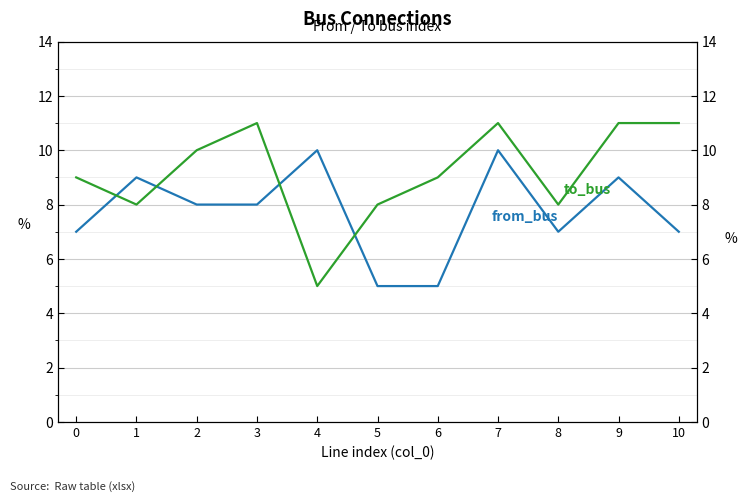

List the series in order of their overall mean, lowest first.

from_bus, to_bus